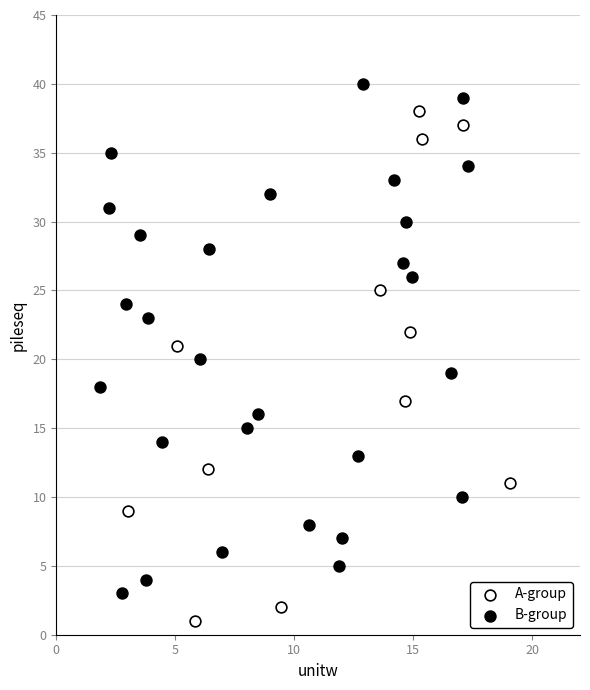

Which series reaches the maximum Y coordinate?

B-group